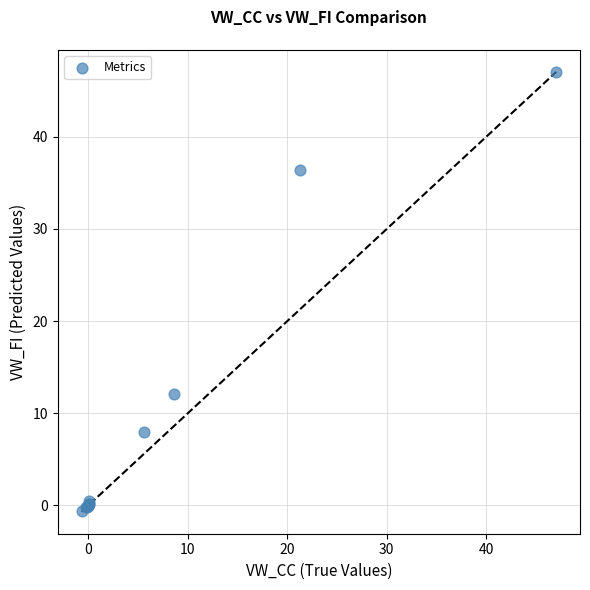

What Y value in the scatter plot is closest to 23?

12.1